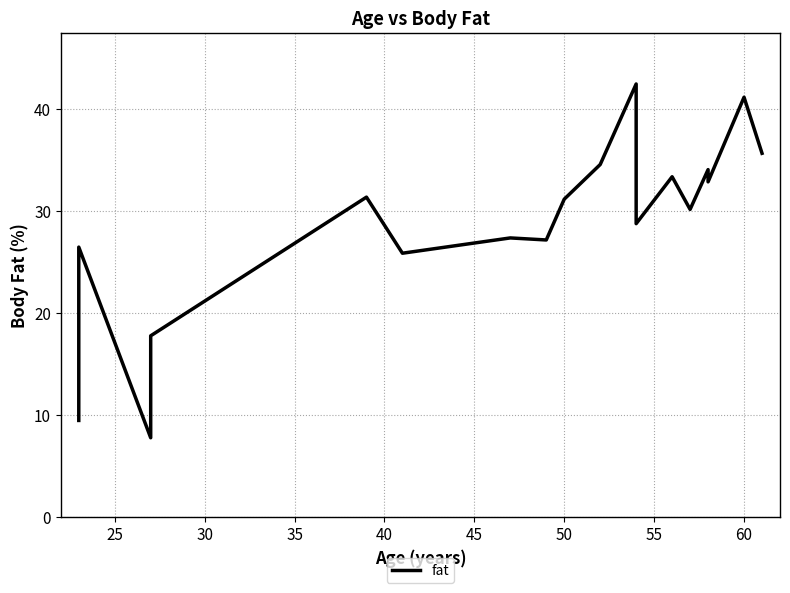

What position from the left is 25?

2